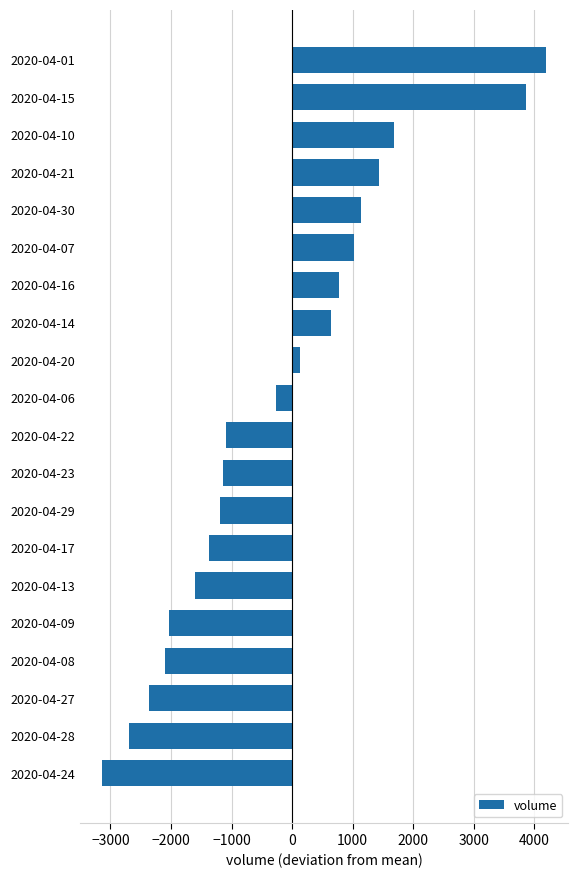

What is the average value?

-205.8